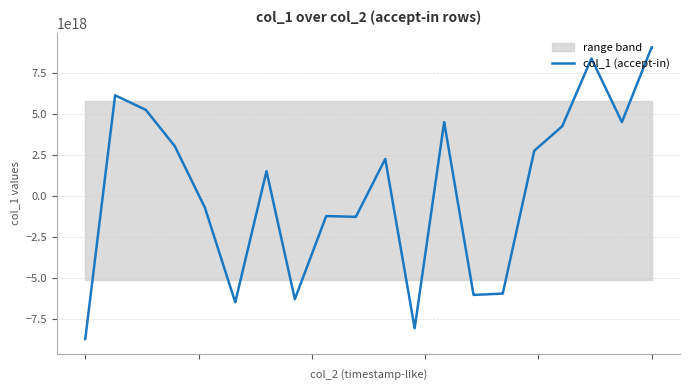

What is the average value?

343214879612362496